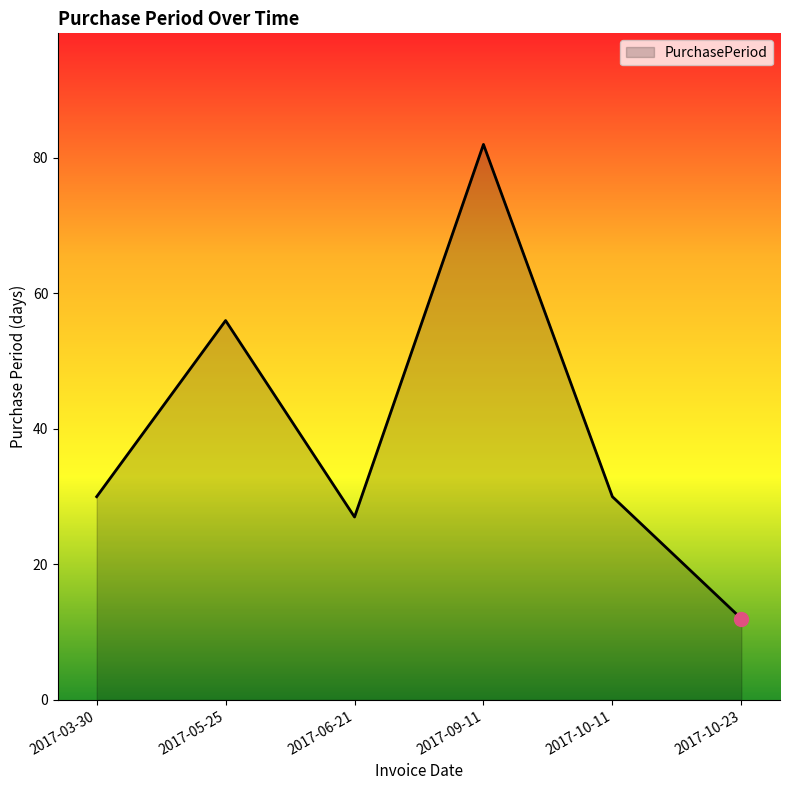

What is the difference between the values at 2017-03-30 and 2017-05-25?

26